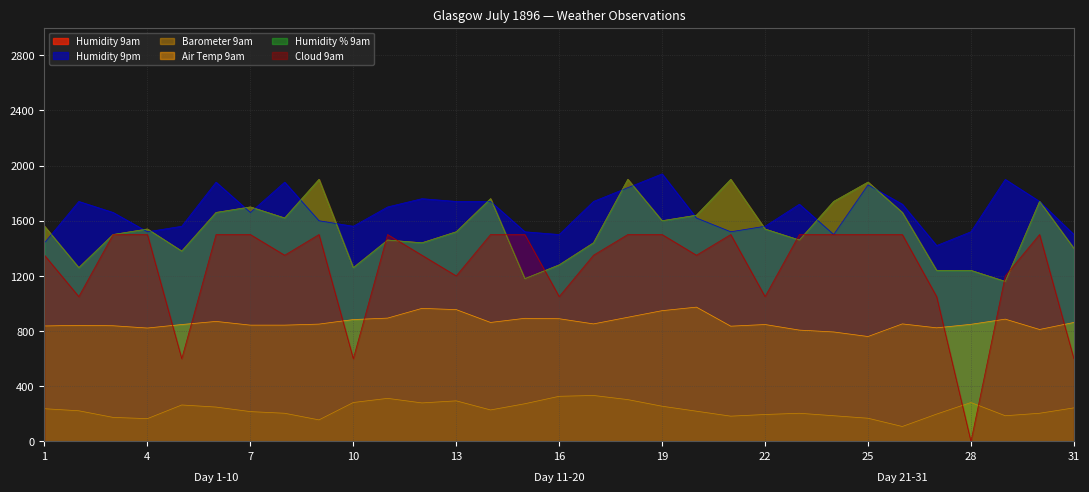

Which series has the widest spread of values?

Cloud 9am